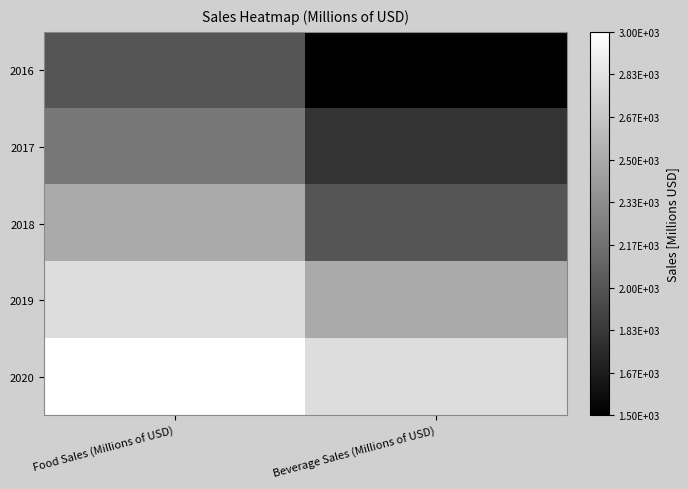

What is the total value across all series at Food Sales (Millions of USD)?

12500